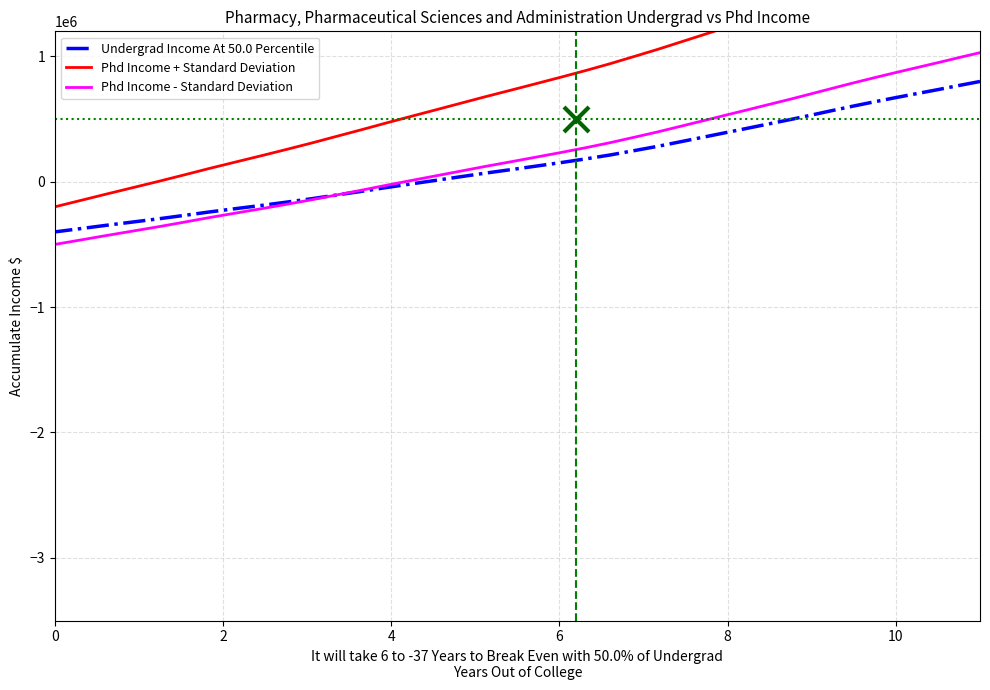

Is the value of Phd Income + Standard Deviation at 4 greater than the value of Phd Income - Standard Deviation at 4?

Yes